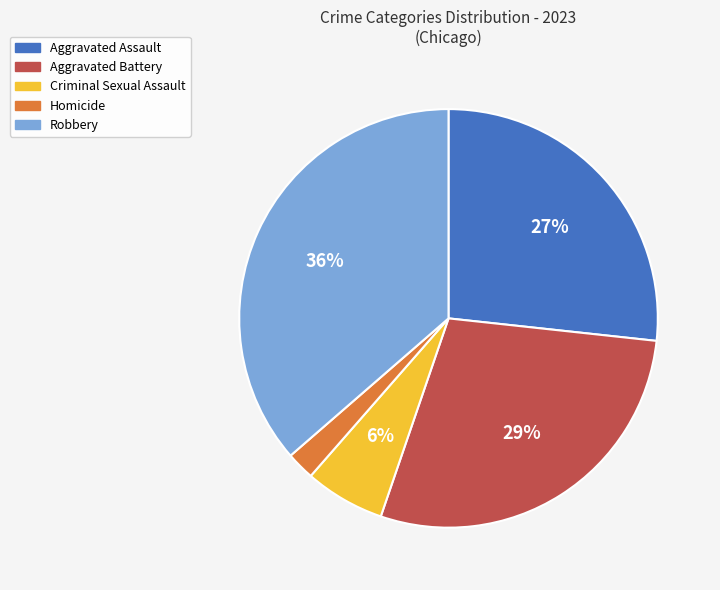

Is there any slice that represents more than half of the pie?

No